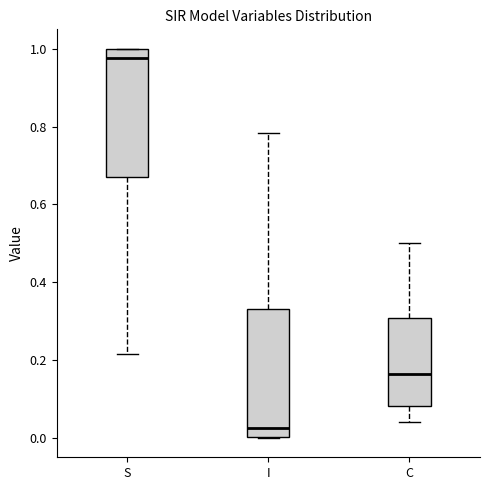

Reading left to right, transcribe this box plot: for each box, give where its median line is, the range the box spans, and where its two whiskers end, as read against the y-axis. The values are not printed on the chart, so give them approximately, as read against the axis.

S: median 0.98, box 0.66 to 1.00, whiskers 0.22 to 1.00
I: median 0.02, box 0.00 to 0.34, whiskers 0.00 to 0.78
C: median 0.16, box 0.08 to 0.30, whiskers 0.04 to 0.50